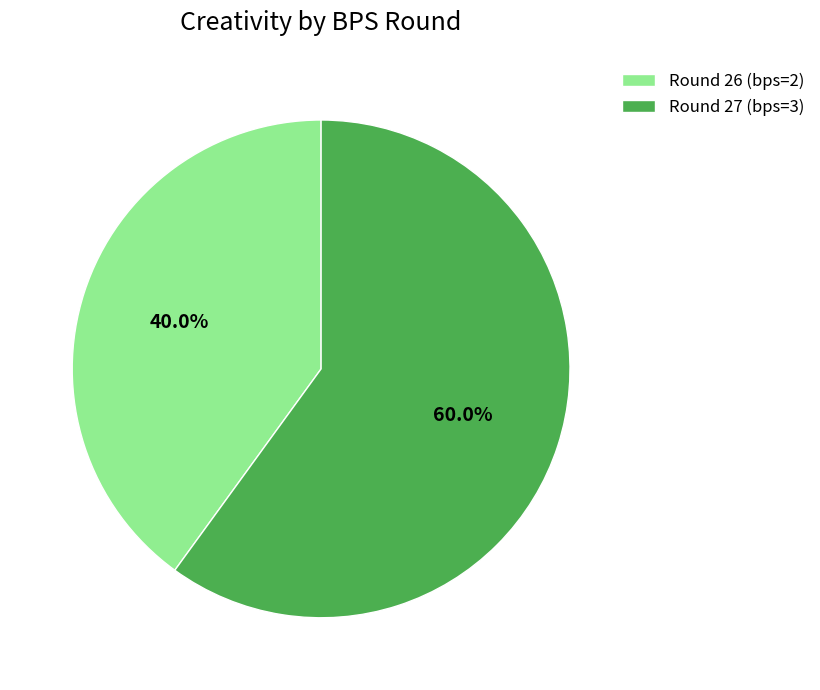

How many segments does this pie chart have?

2